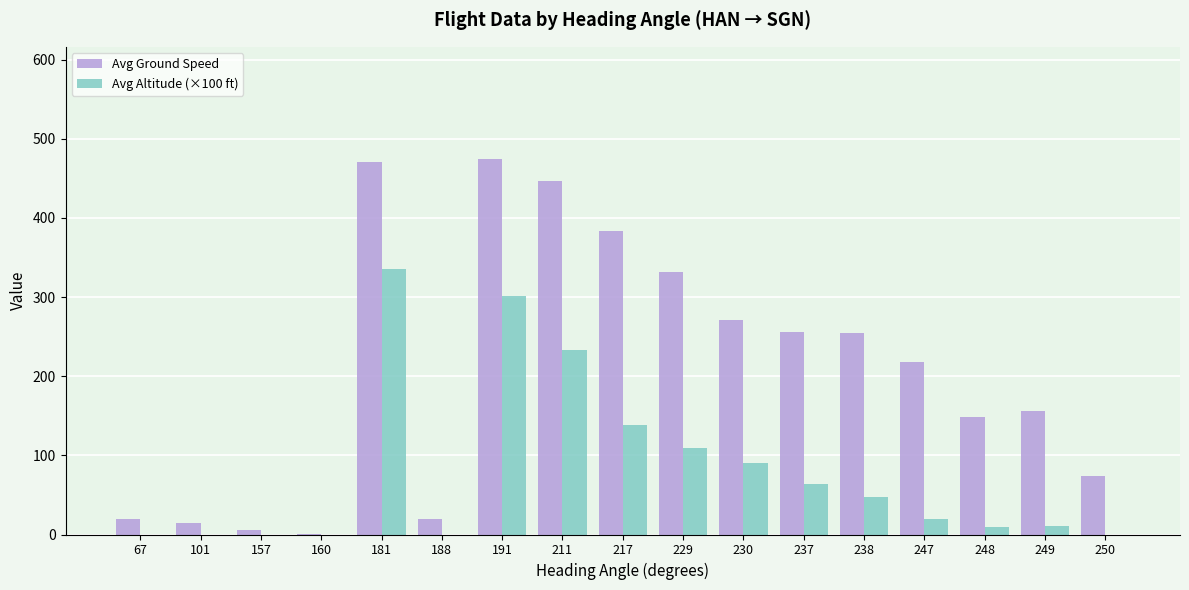

What is the maximum value shown in the chart?

474.0